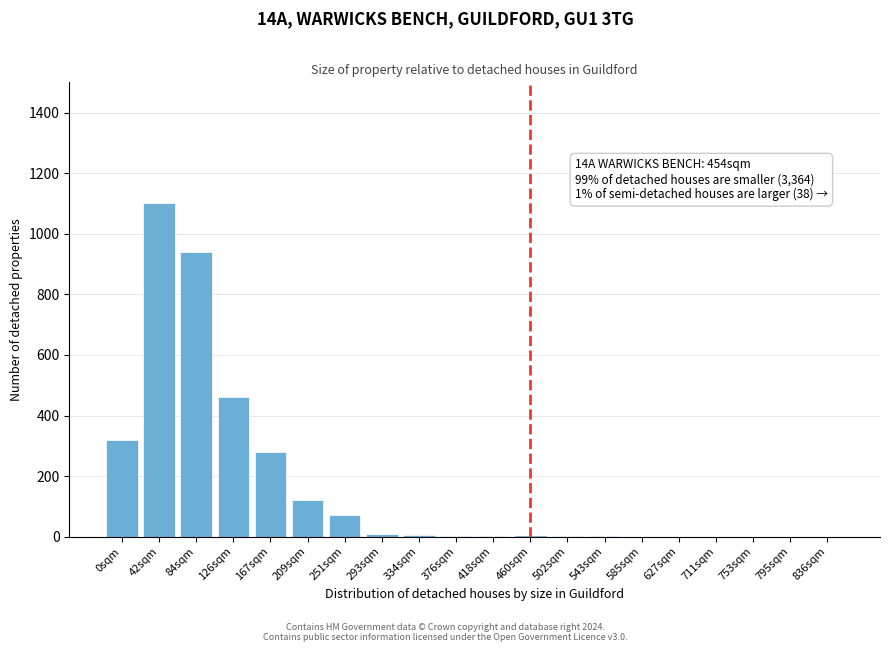

The value at 84sqm is 940. True or false?

True